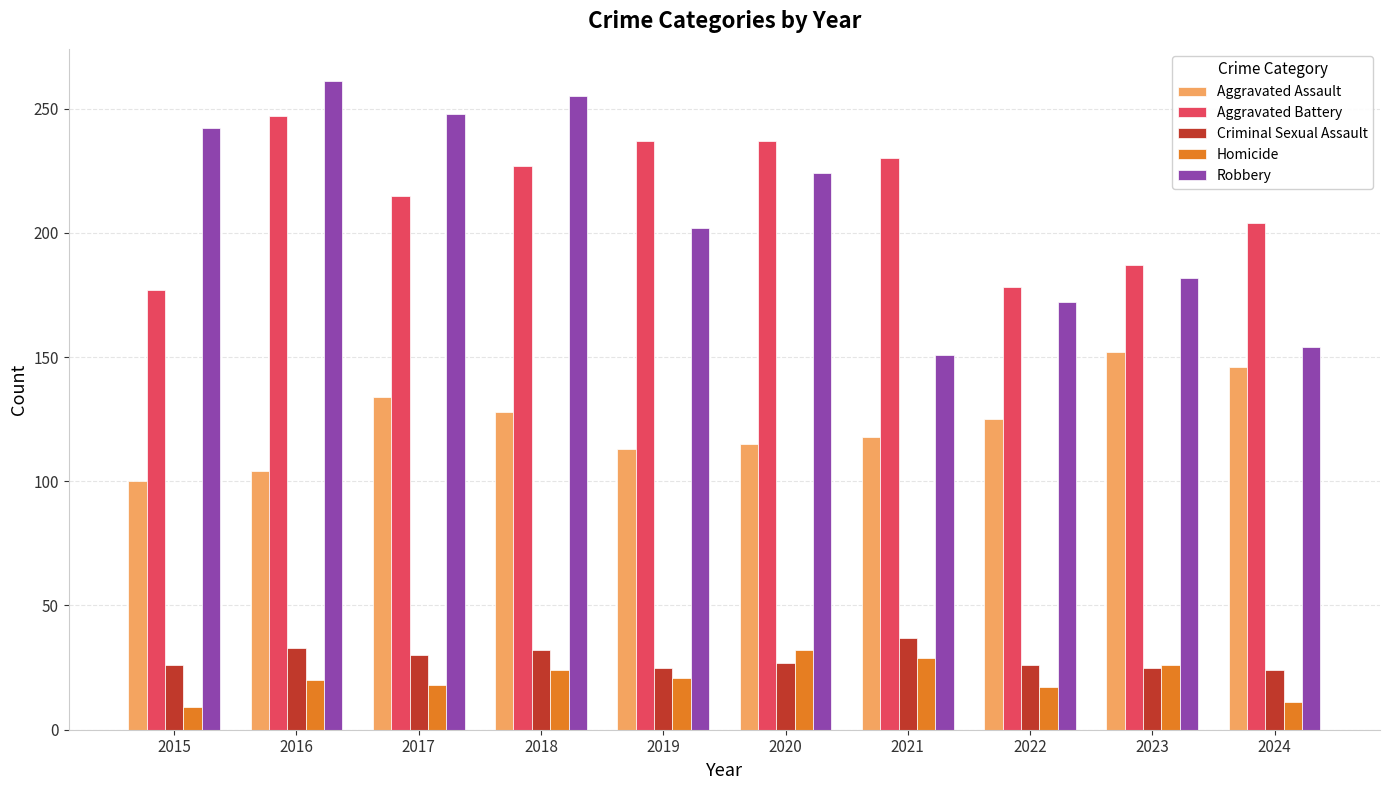

What is the minimum value shown in the chart?

9